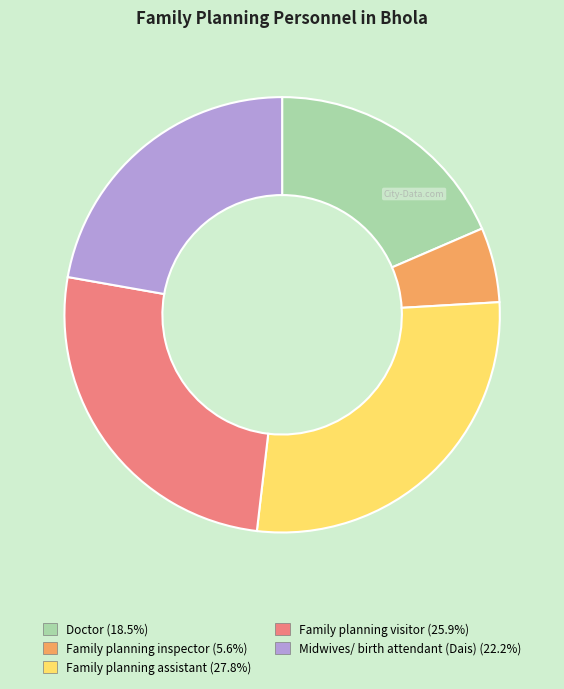

How many segments does this pie chart have?

5